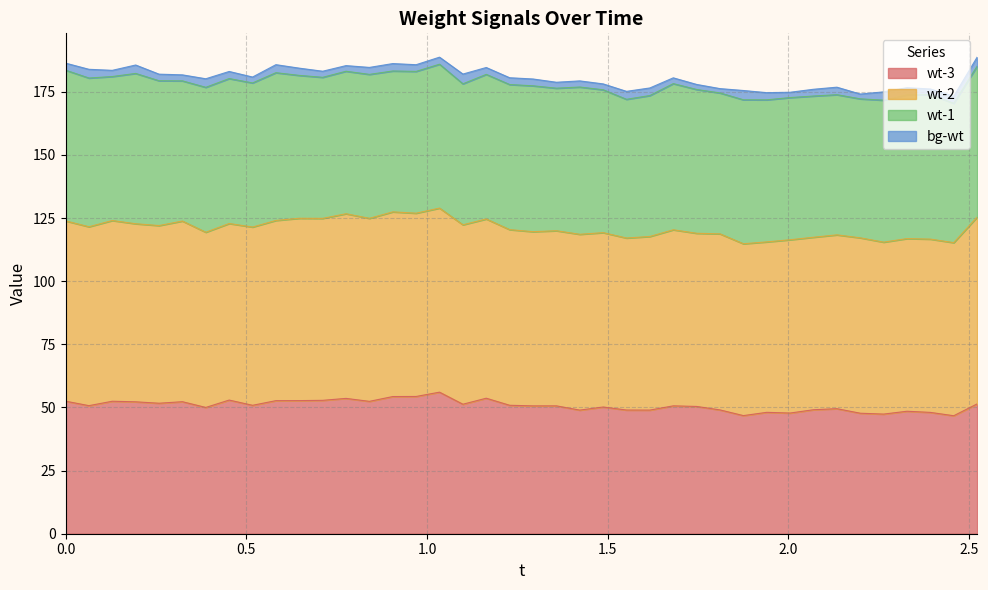

What is the difference between the maximum and second lowest values in the wt-1 series?

4.7